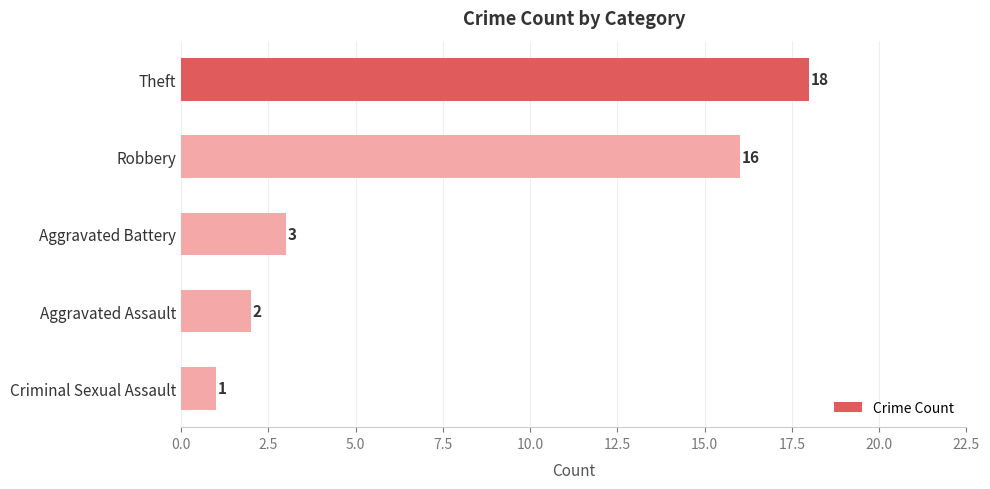

How many data points are less than 3?

2